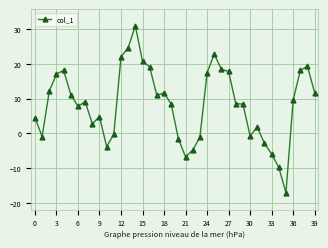

How many values are below zero?

12